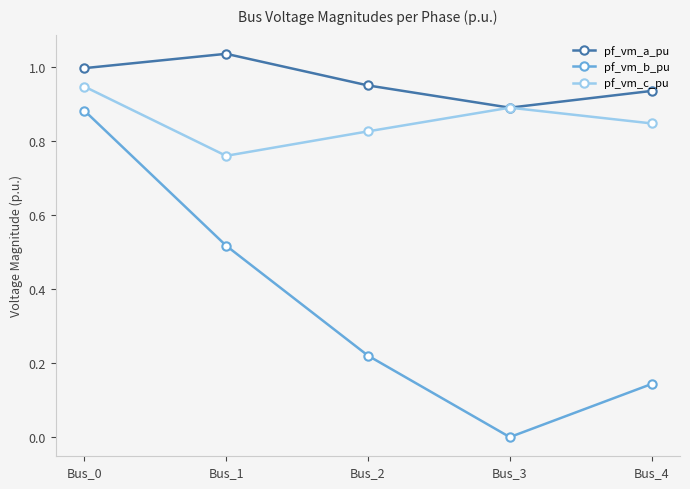

At which category is the sum across all series the highest?

Bus_0